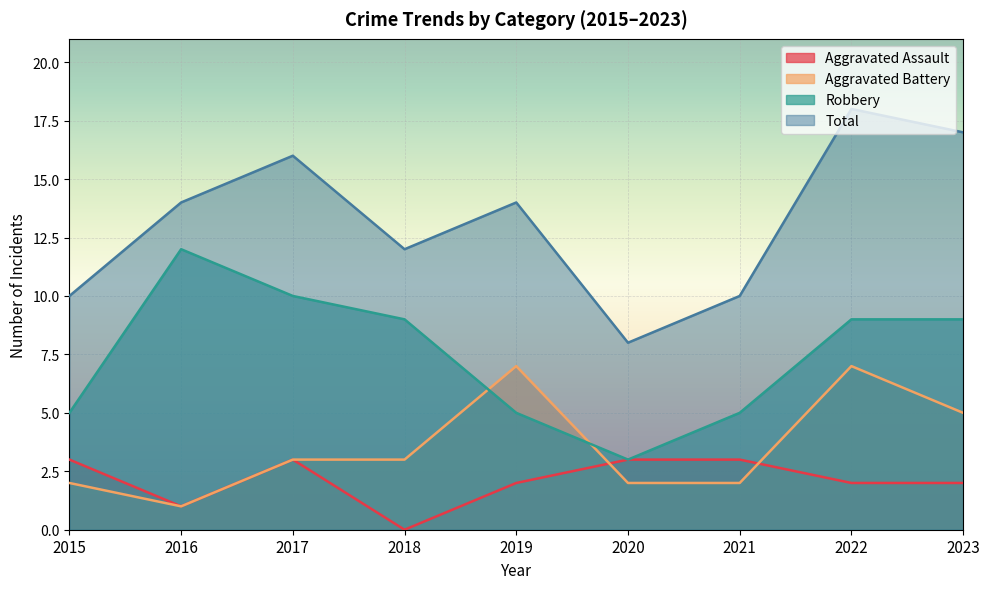

What are all the series names shown in the legend?

Aggravated Assault, Aggravated Battery, Robbery, Total